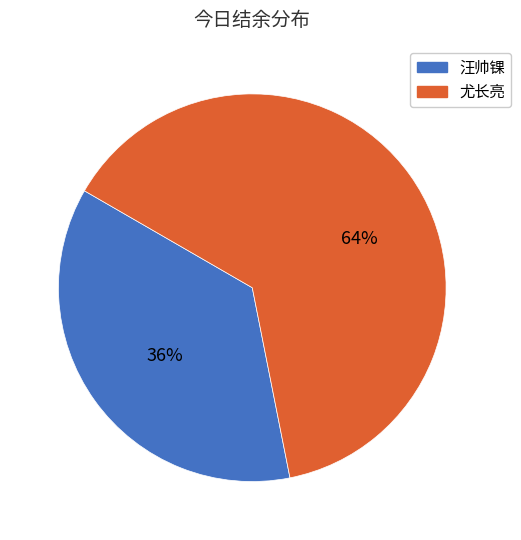

Is there any slice that represents more than half of the pie?

Yes